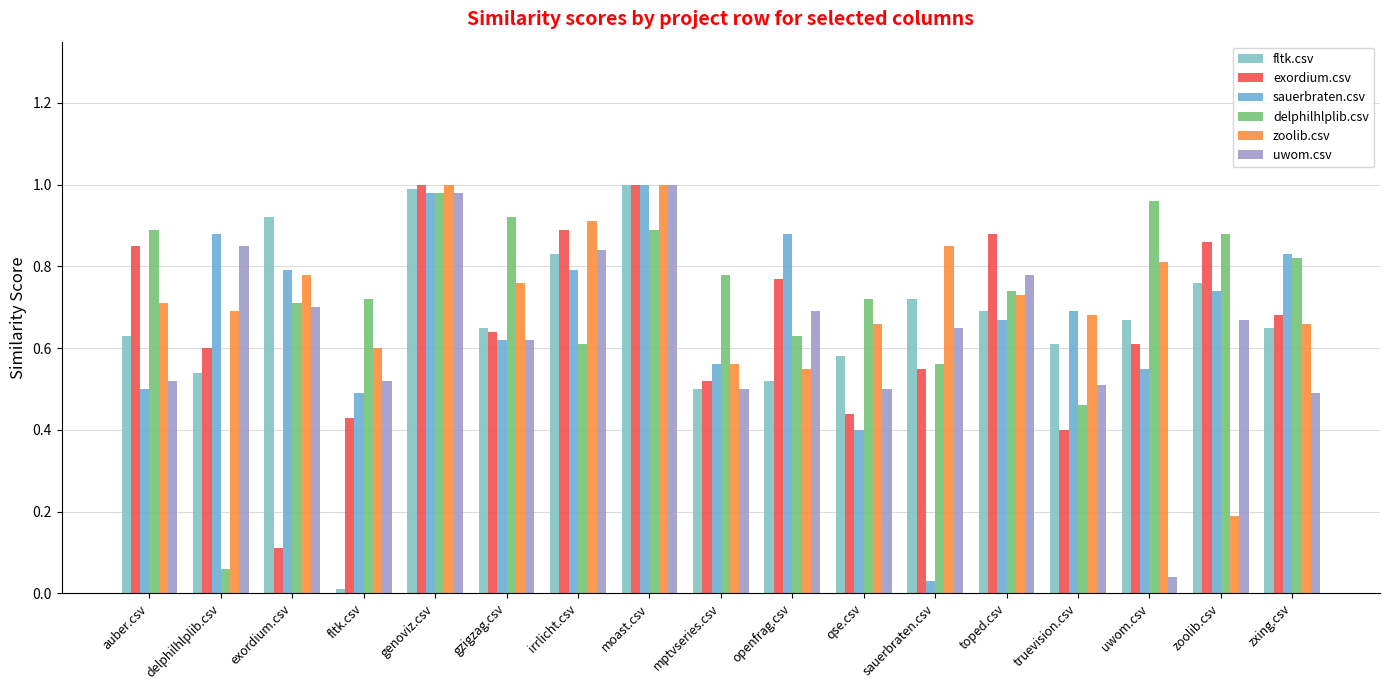

What is the difference between the exordium.csv values at genoviz.csv and gzigzag.csv?

0.4